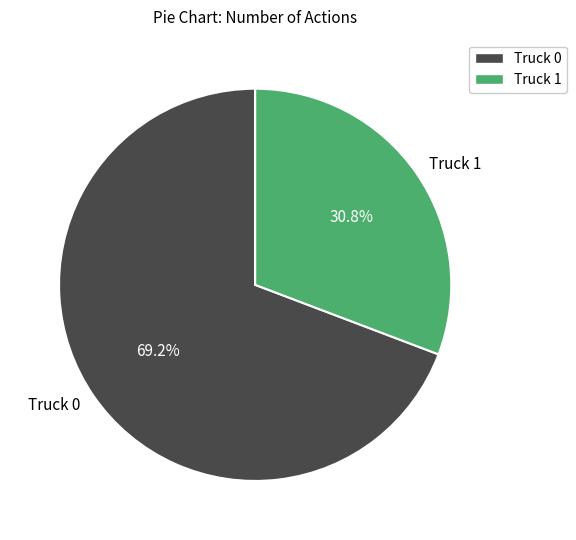

To the nearest percent, what is the difference between the Truck 1 and Truck 0 slice percentages?

38%